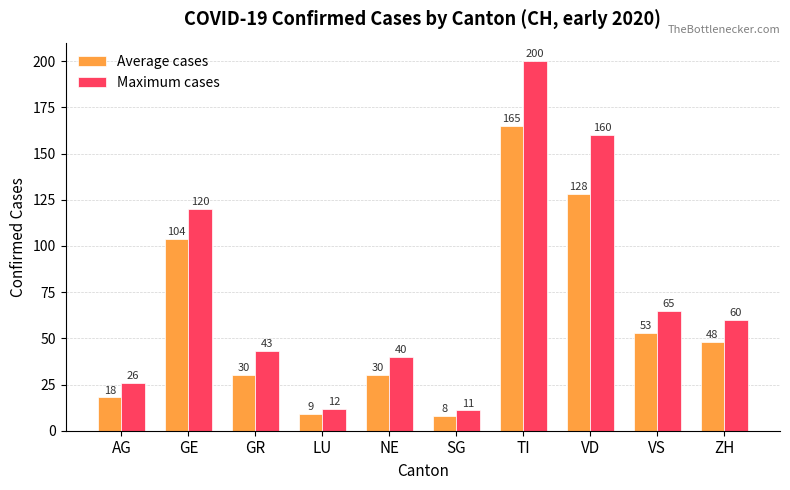

Which category has the highest value in the Average cases series?

TI